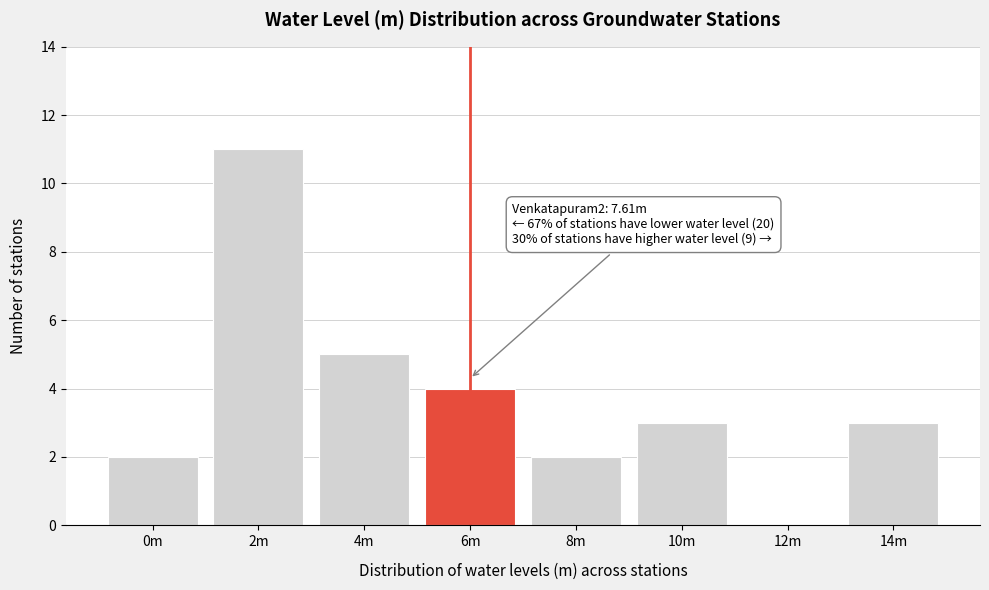

Reading left to right, transcribe all the data shown in this chart.

0m=2	2m=11	4m=5	6m=4	8m=2	10m=3	12m=0	14m=3